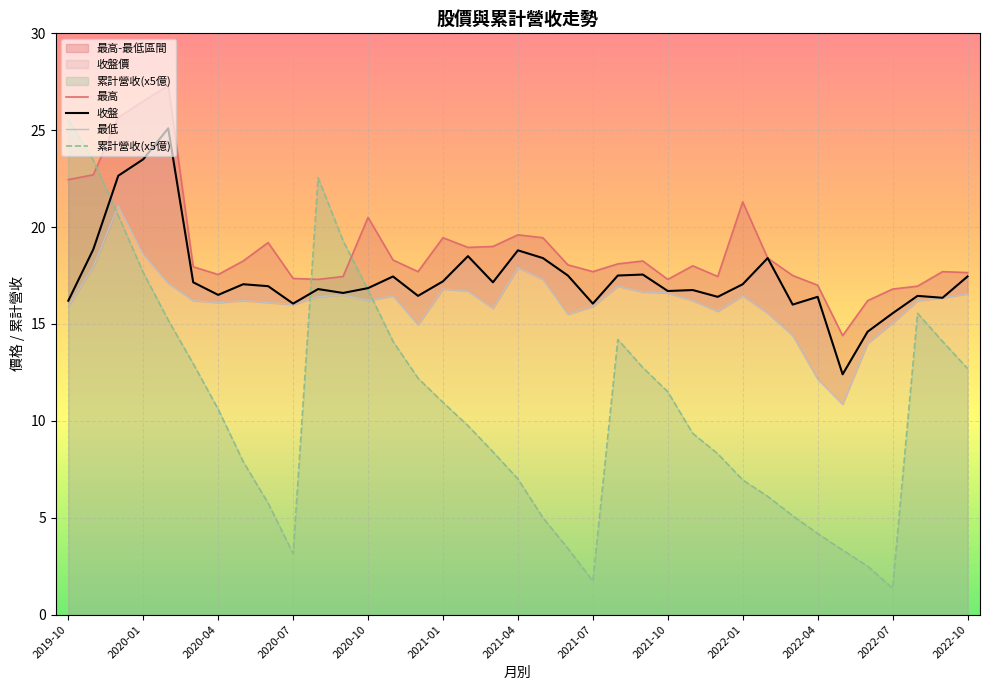

Which category has the lowest value across all series?

2022-07